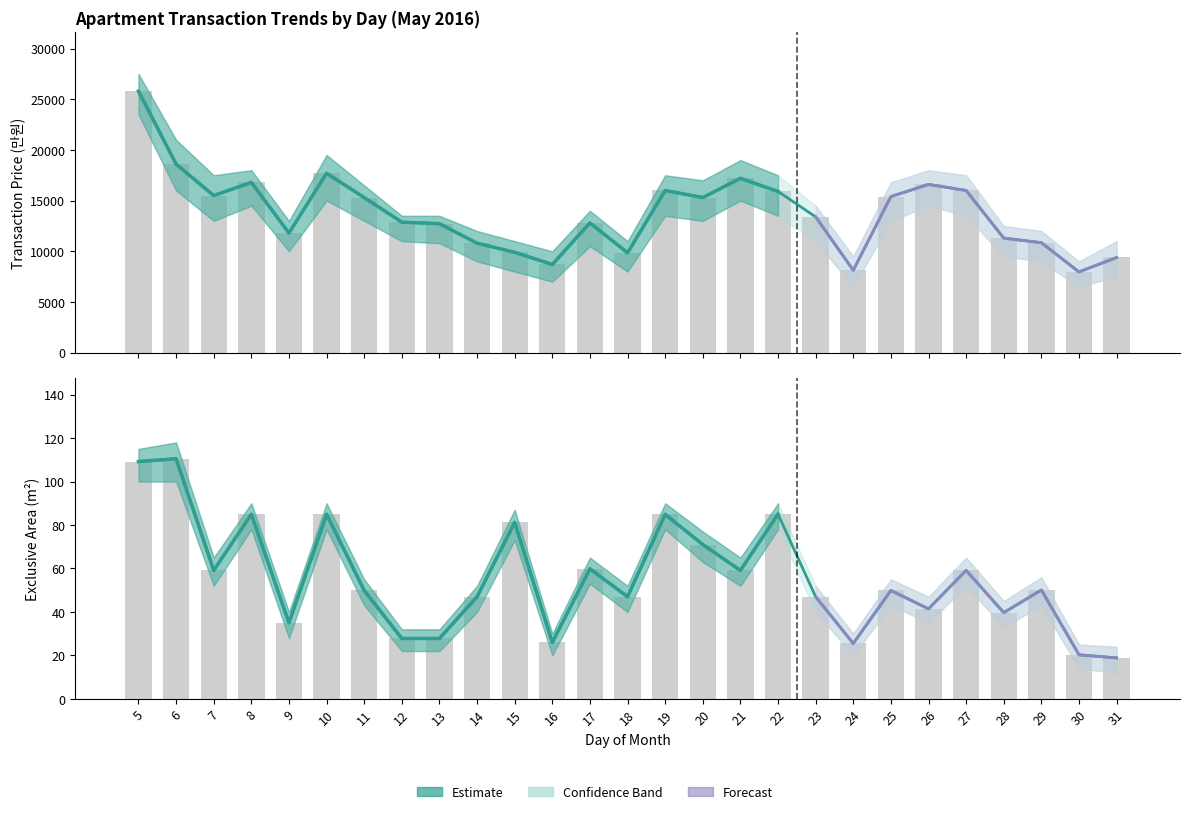

The value of upper_price at 14 is 10800.0. True or false?

True